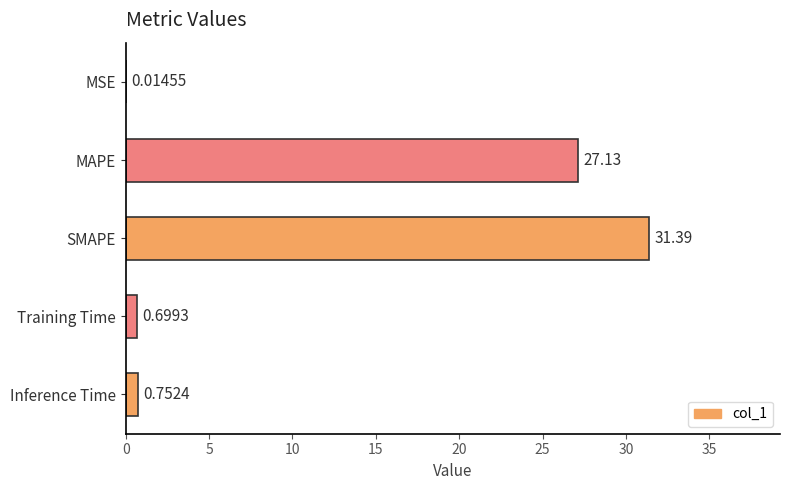

Count the number of categories in the chart.

5